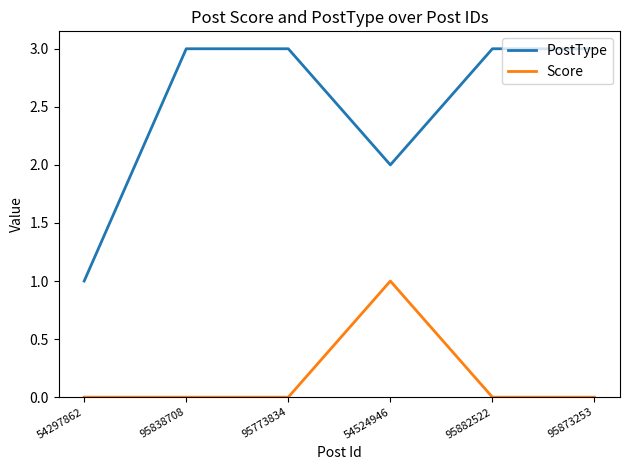

What is the spread (max minus min) of values at 54297862?

1